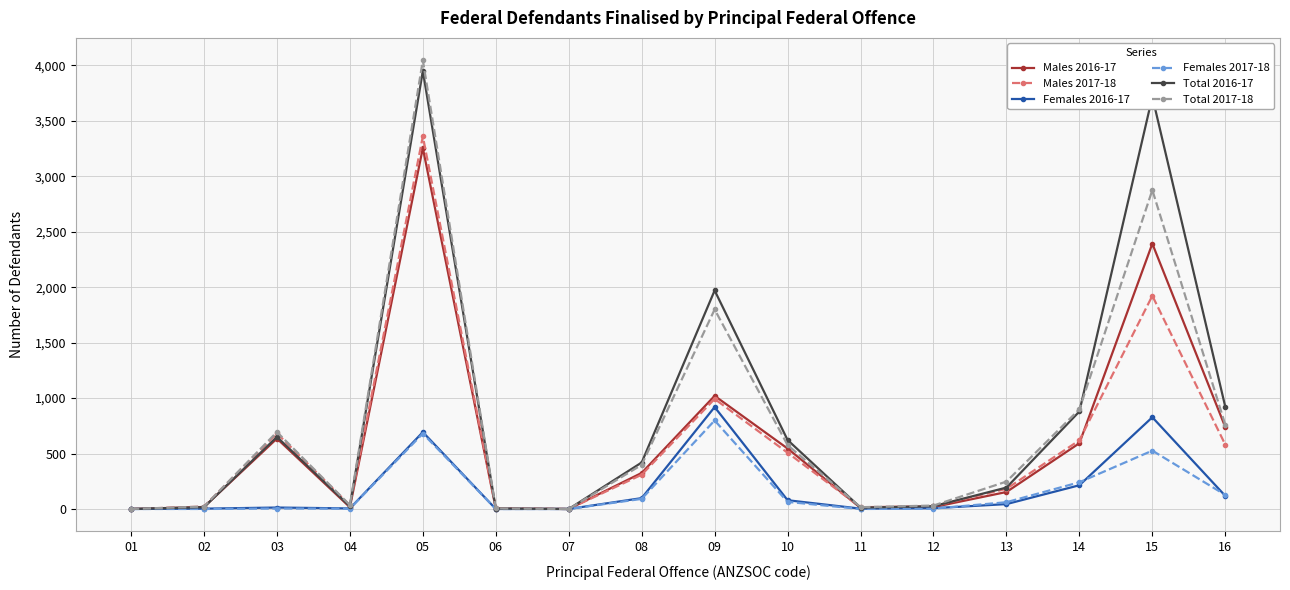

List the series in order of their peak value, lowest first.

Females 2017-18, Females 2016-17, Males 2016-17, Males 2017-18, Total 2016-17, Total 2017-18